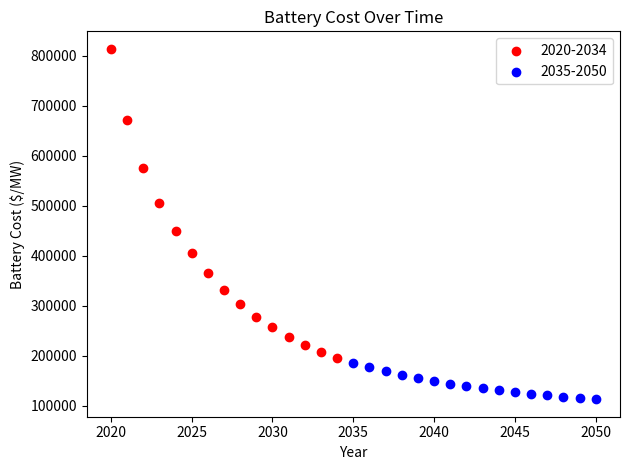

Which series contains the lowest Y value?

2035-2050